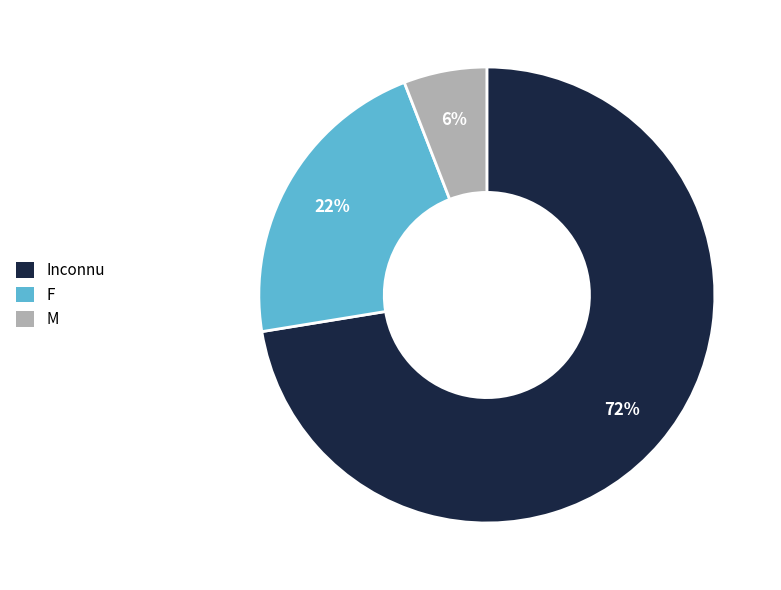

Is the sum of F and M greater than half?

No